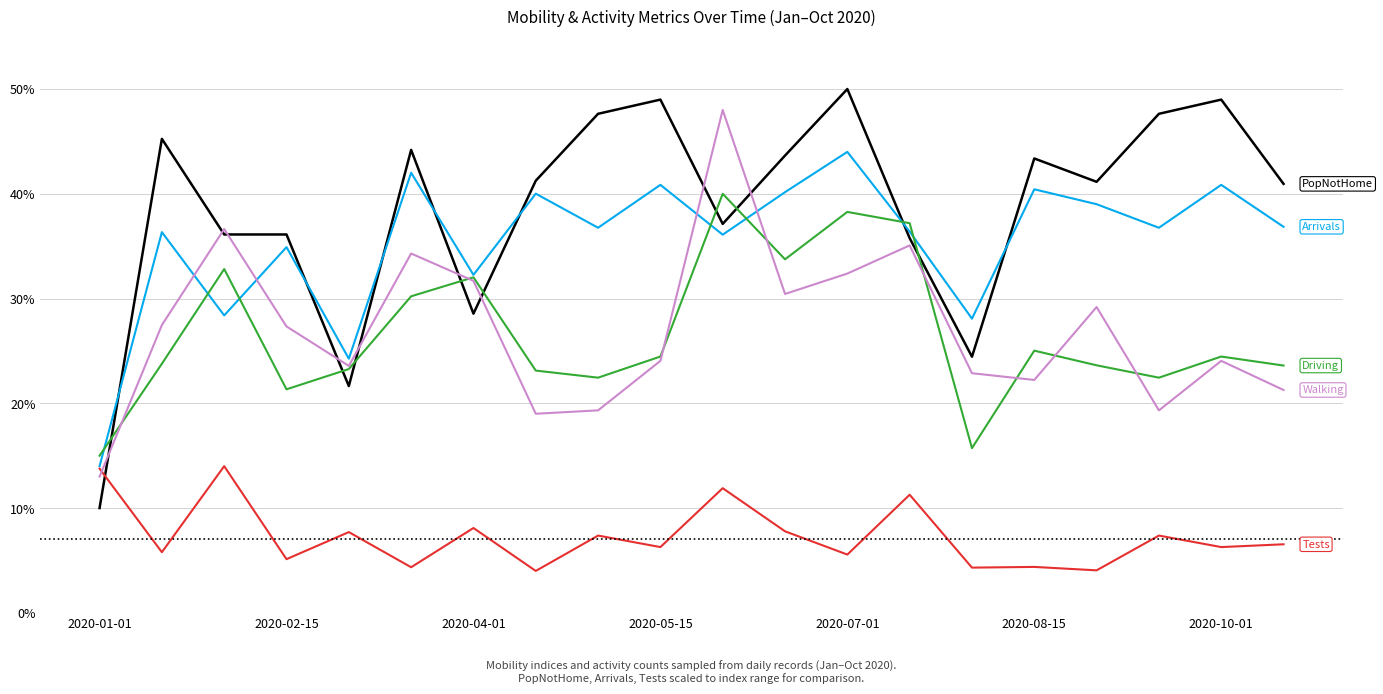

What is the greatest value displayed?

50.0